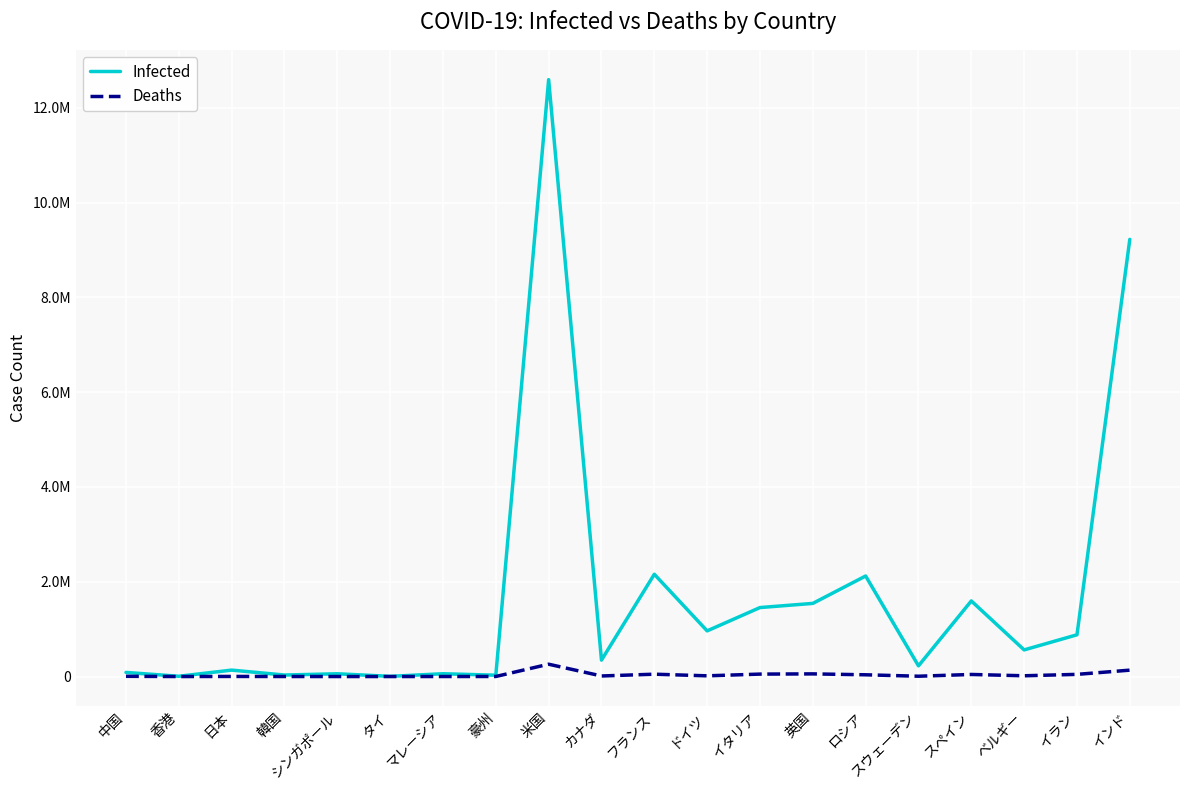

True or false: Infected and Deaths intersect in this chart.

False